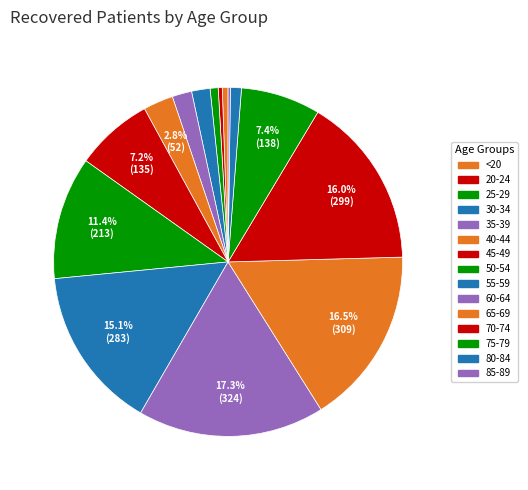

Is 50-54 the majority of the pie?

No